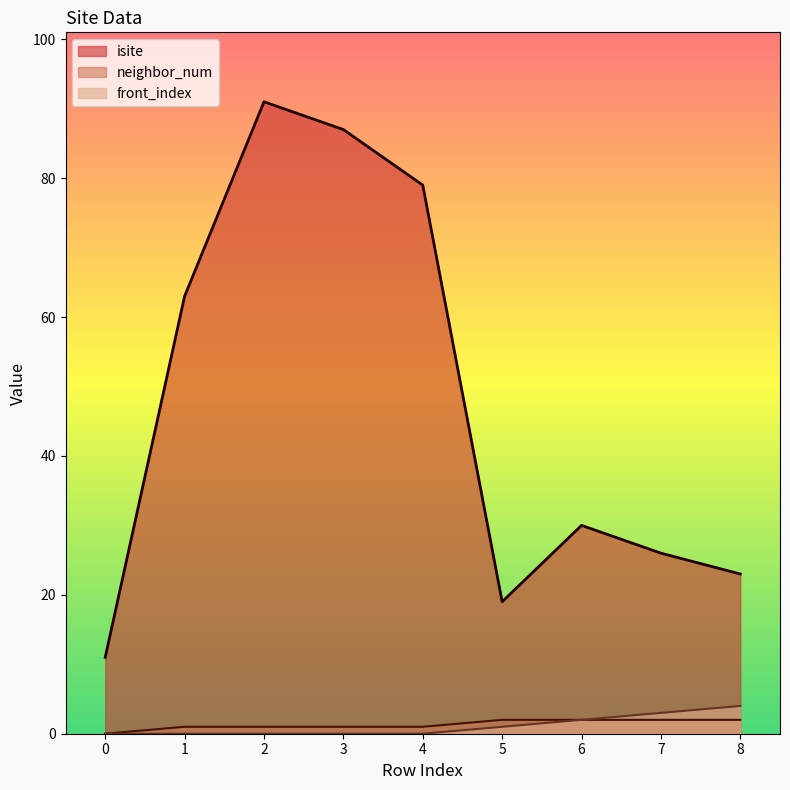

True or false: neighbor_num and isite cross at least once.

False